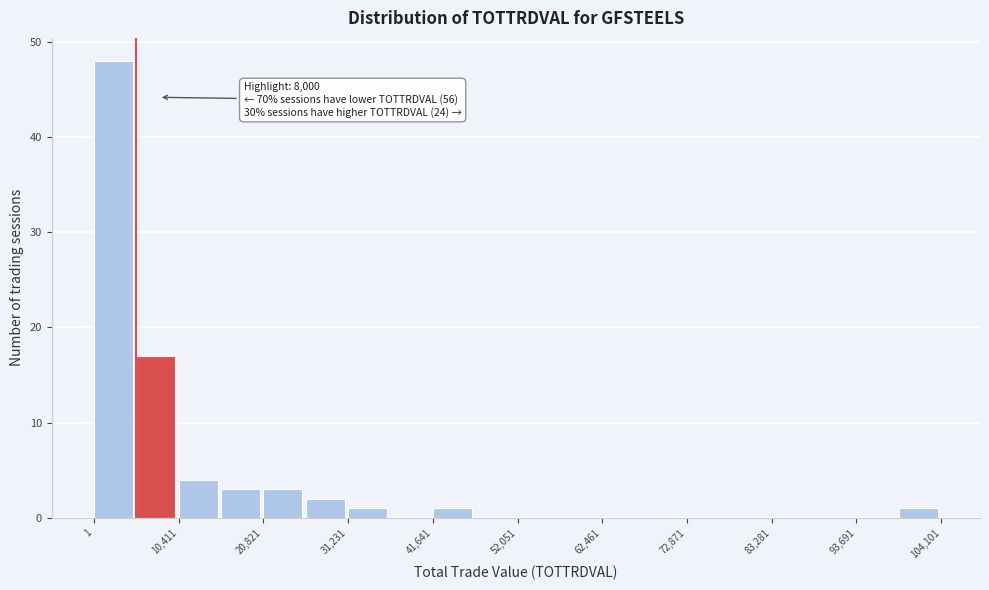

Around what value on the x-axis is the tallest bar? Give the approximate position of its centre, as read against the axis.

2000